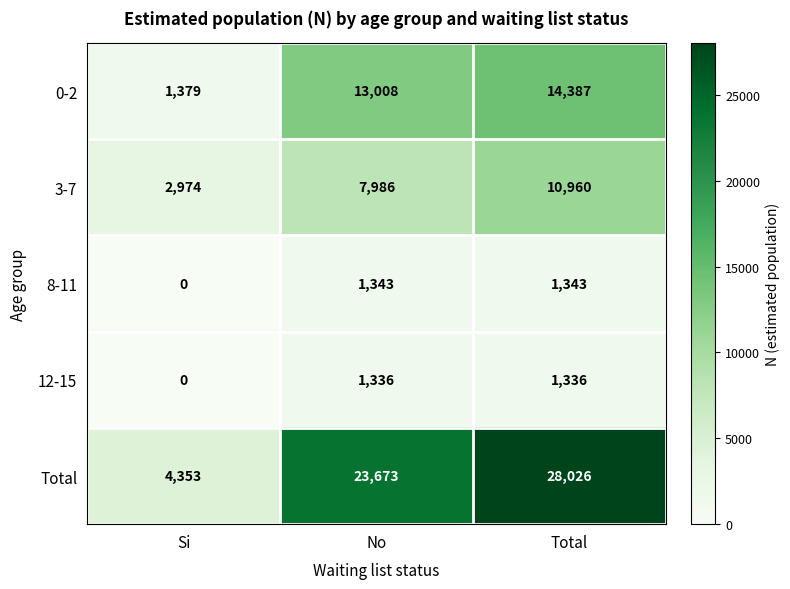

Reading left to right, list all the values displayed in this chart.

0-2: Si=1379	No=13008	Total=14387
3-7: Si=2974	No=7986	Total=10960
8-11: Si=0	No=1343	Total=1343
12-15: Si=0	No=1336	Total=1336
Total: Si=4353	No=23673	Total=28026